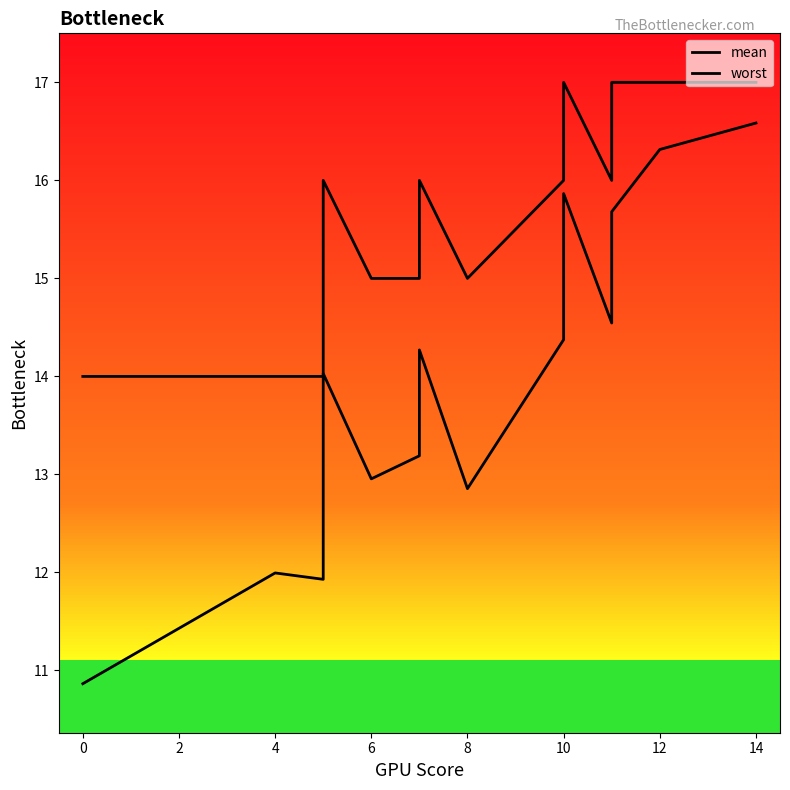

What is the difference between the second highest and second lowest values in the worst series?

3.0